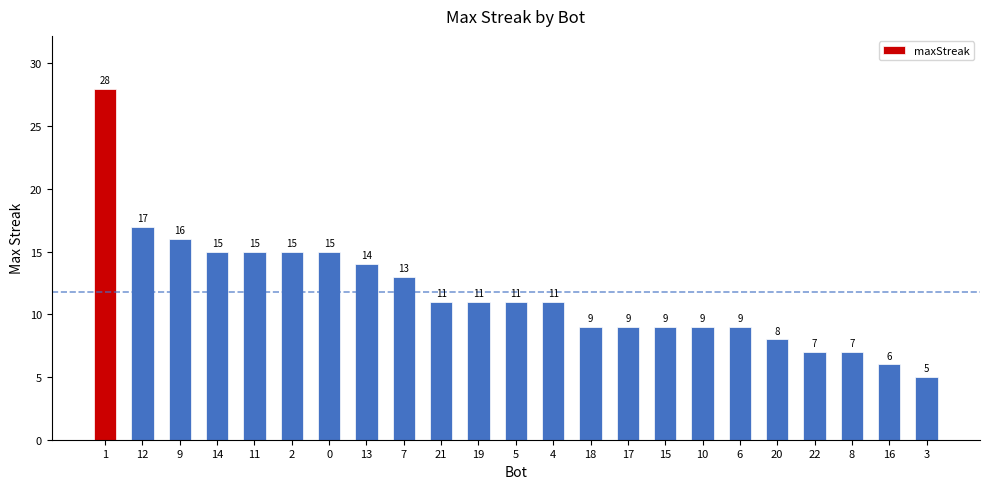

What is the approximate value at 6?

9